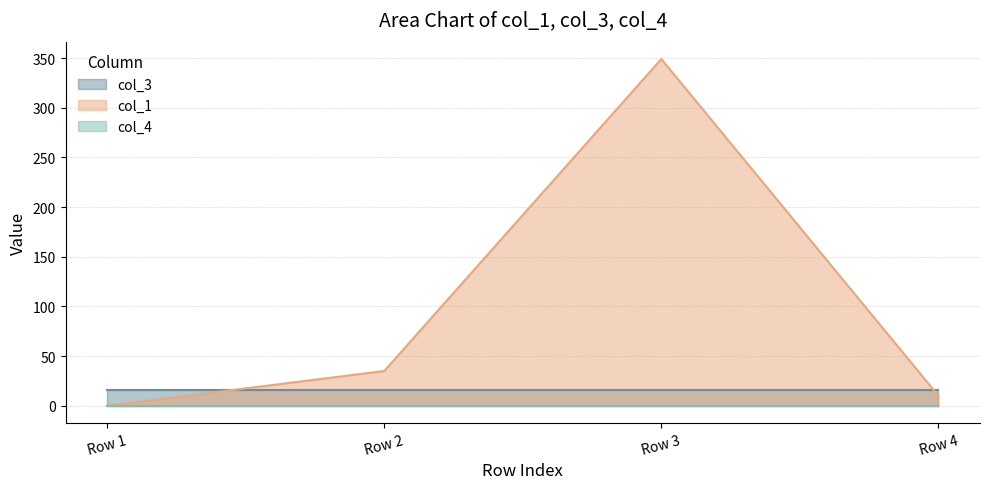

Which series has the largest total across all categories?

col_1